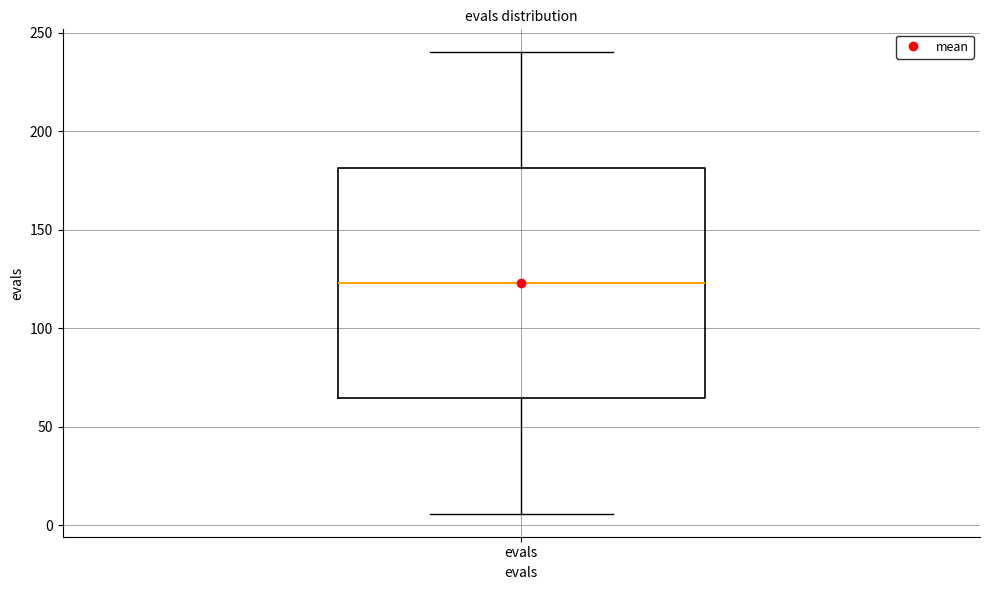

Transcribe this box plot: give where the median line is, the range the box spans, and where the two whiskers end, as read against the y-axis. The values are not printed on the chart, so give them approximately, as read against the axis.

median 125, box 65 to 180, whiskers 5 to 240